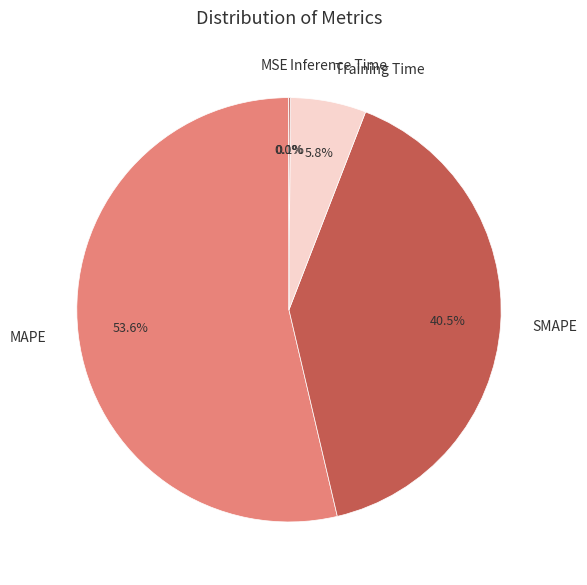

Which slice represents more than half of the pie?

MAPE